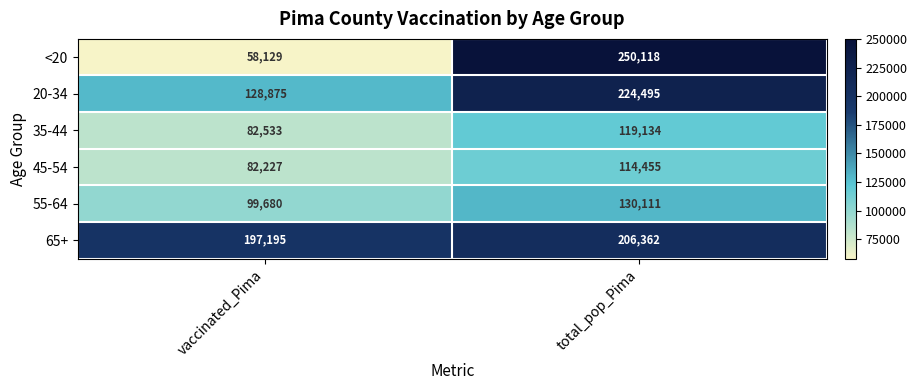

What is the total value across all series at total_pop_Pima?

1044675